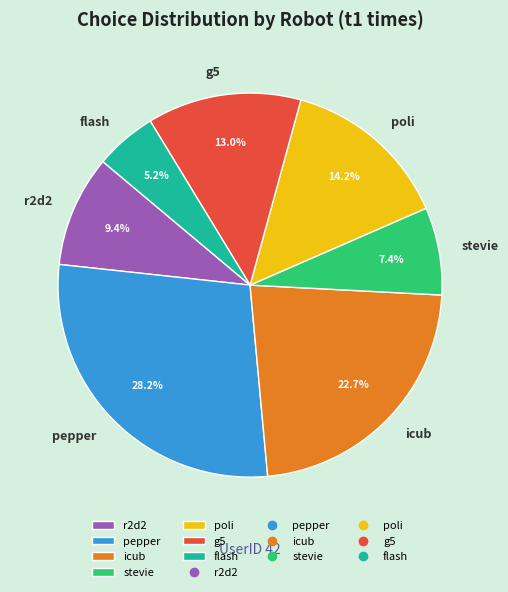

What is the smallest slice in the pie chart?

flash